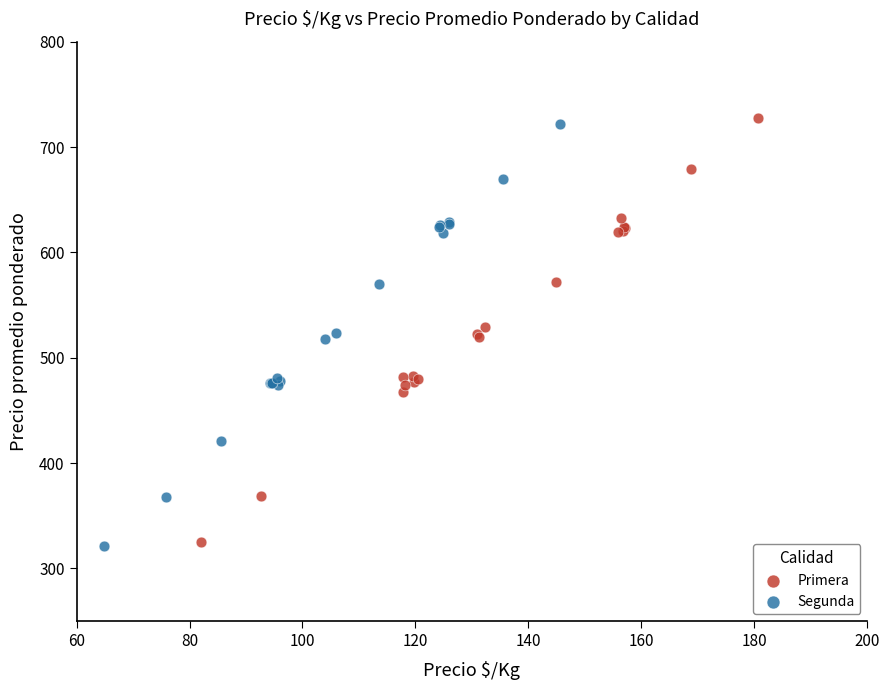

Which series has the widest spread of Y values?

Primera